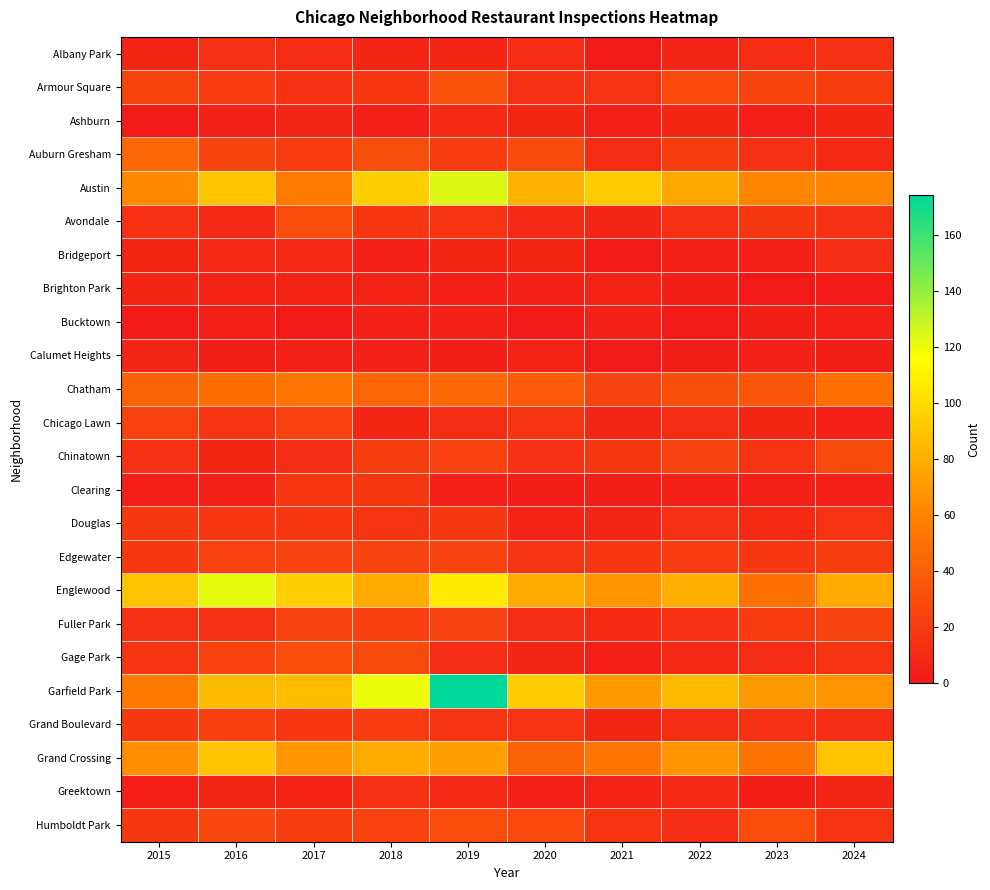

How many distinct data groups are displayed?

24